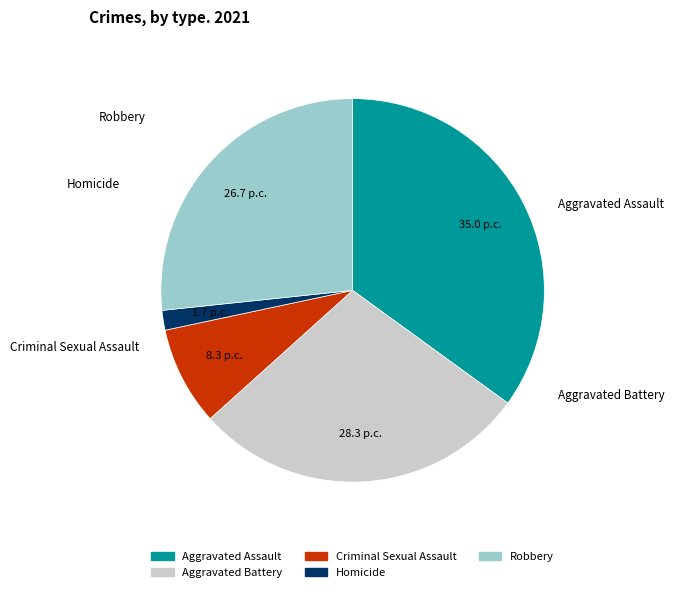

Is there any slice that represents more than half of the pie?

No